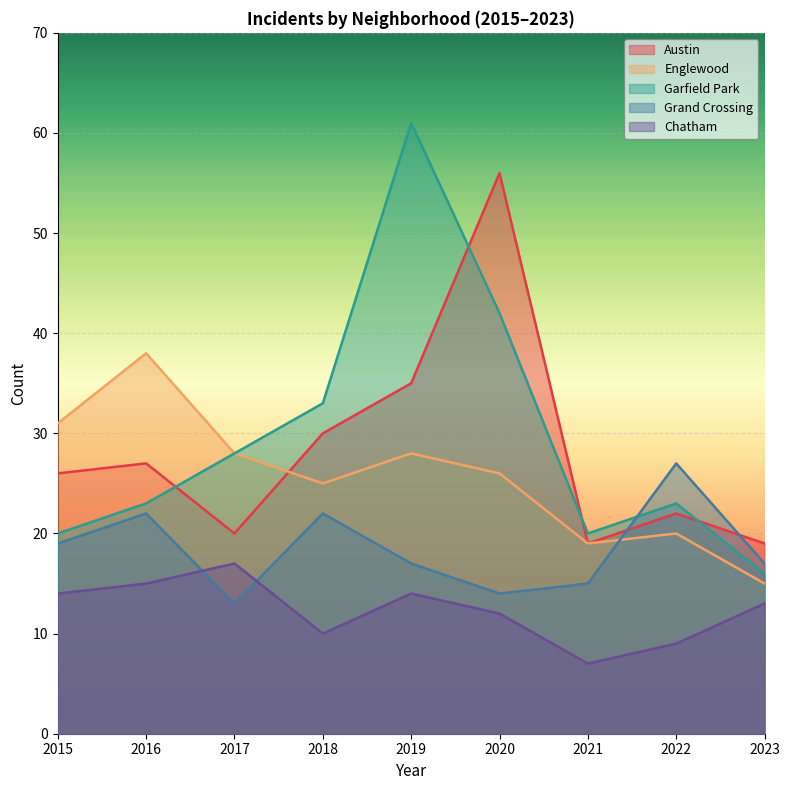

Where do Englewood and Austin first cross each other?

2017 and 2018